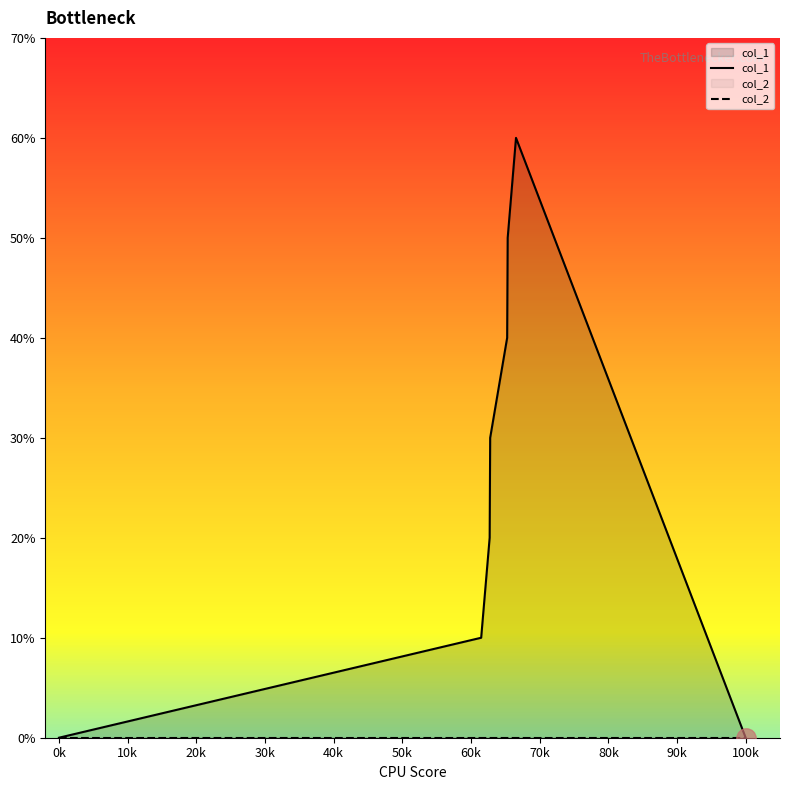

How many categories are shown in the chart?

8